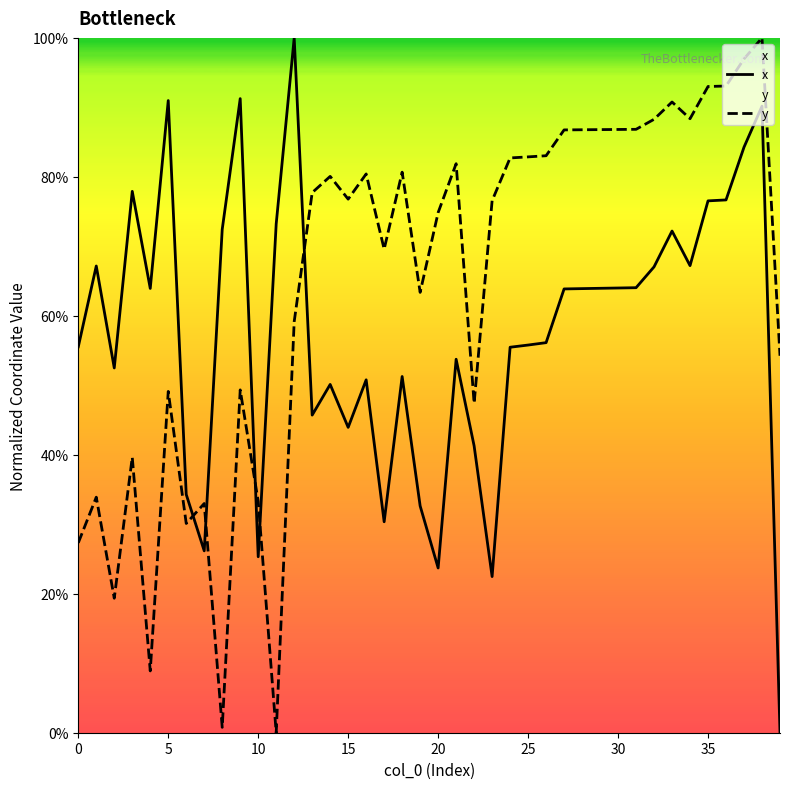

Reading left to right, list all the values displayed in this chart.

x: 55.5	67.2	52.5	77.9	63.9	91.0	34.3	26.2	72.4	91.3	25.3	73.2	100.0	45.7	50.1	43.9	50.8	30.4	51.3	32.6	23.7	53.8	41.3	22.5	55.5	55.8	56.1	63.9	63.9	64.0	64.0	64.0	67.0	72.2	67.2	76.5	76.7	84.3	90.2	0.0
y: 27.3	33.9	19.4	39.6	8.9	49.1	30.1	33.0	0.8	49.3	33.3	0.0	59.2	77.7	80.1	76.8	80.4	69.6	80.7	63.4	74.9	81.9	47.4	76.6	82.7	82.9	83.0	86.8	86.8	86.8	86.8	86.8	88.3	90.8	88.4	93.0	93.1	97.0	100.0	54.3